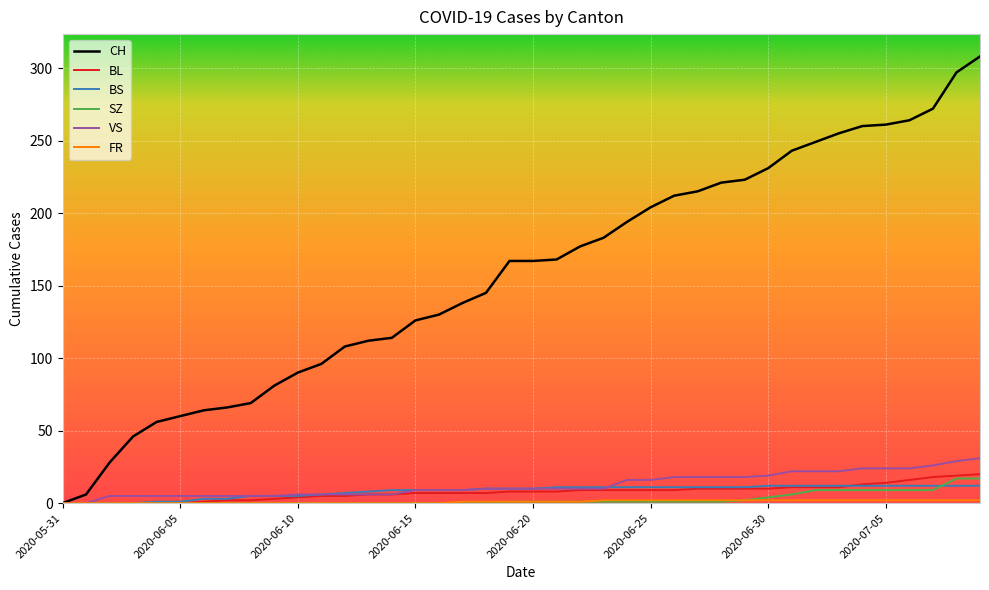

Which series has the widest spread of values?

CH